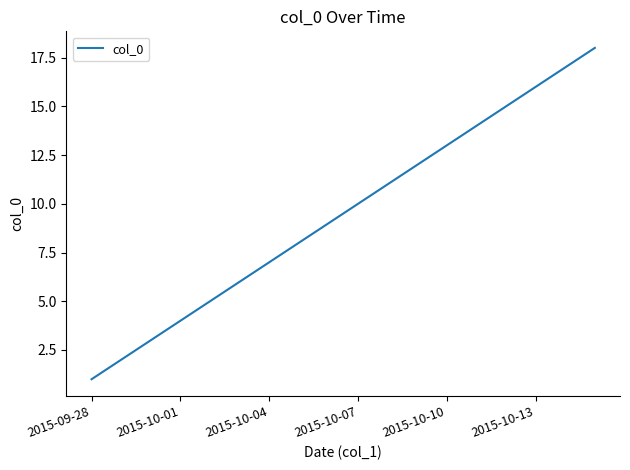

What is the difference between the maximum and minimum values?

17